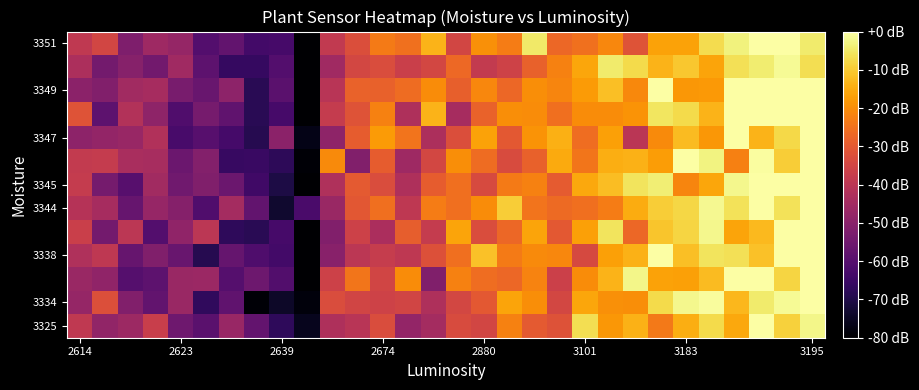

How many series are shown in this chart?

13